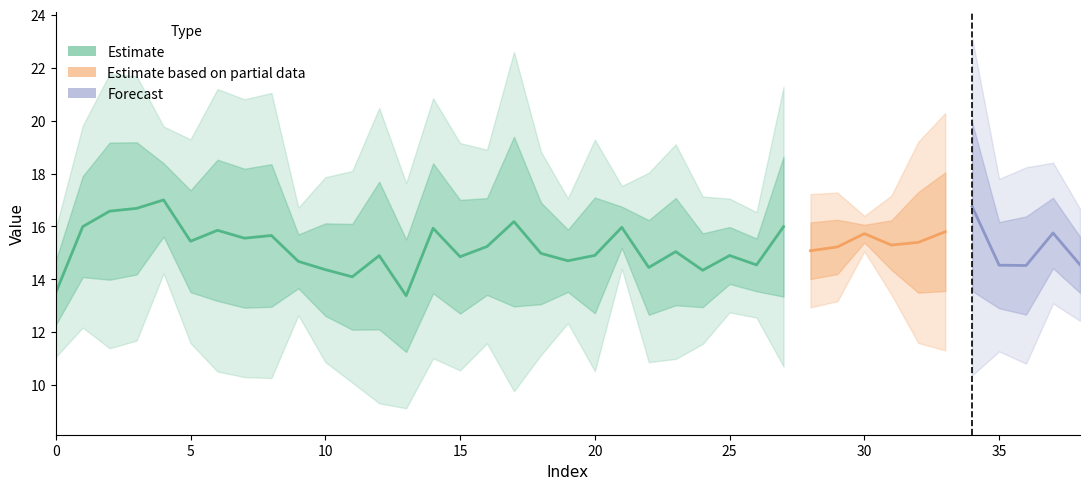

At which label is 4 closest to 15?

31